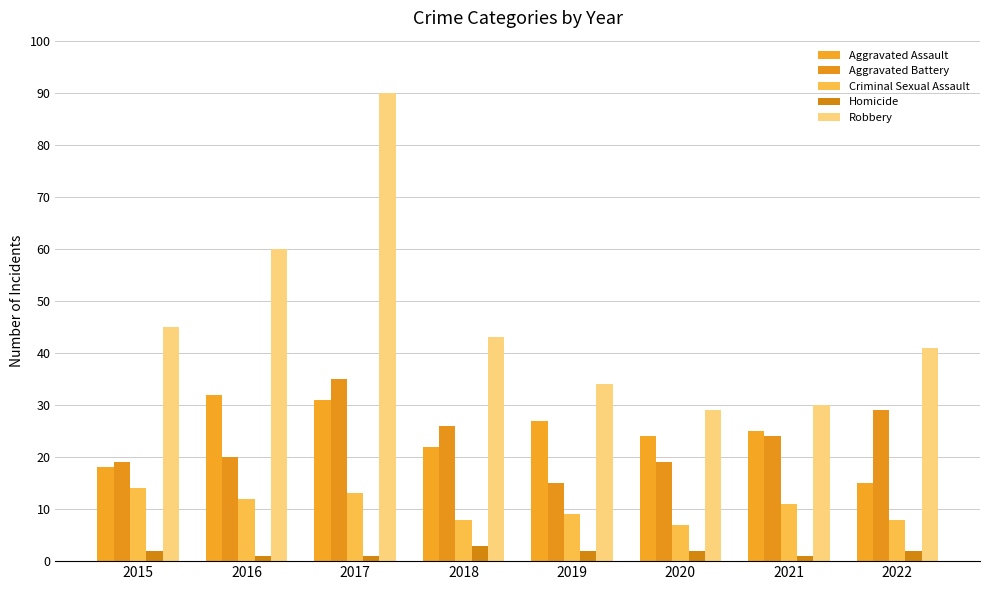

The value of Robbery at 2015 is 21. True or false?

False